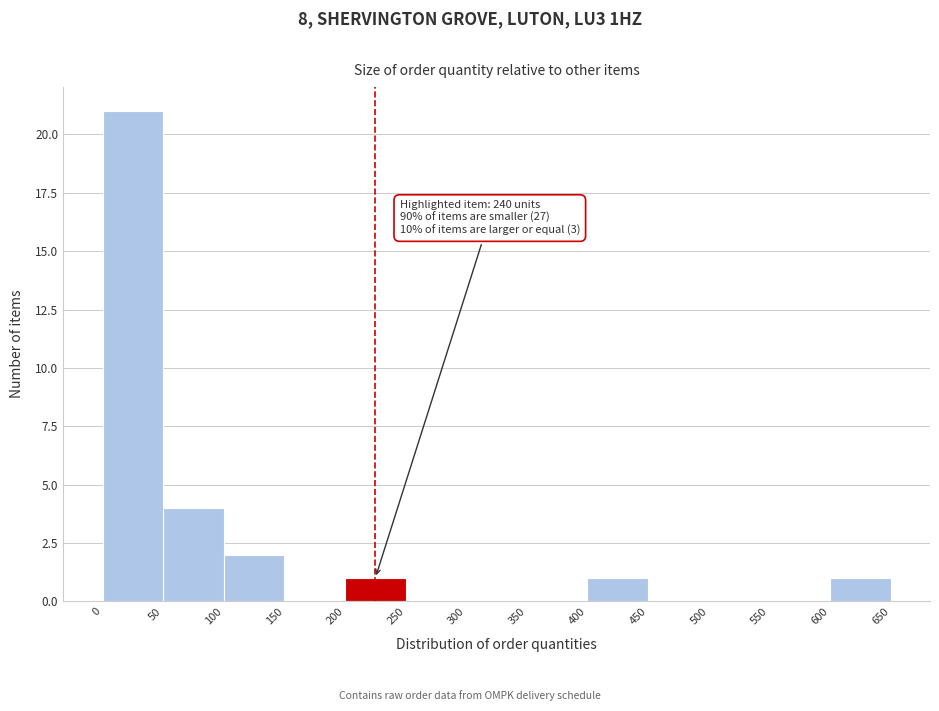

Which range on the x-axis has the tallest bar?

0 to 50